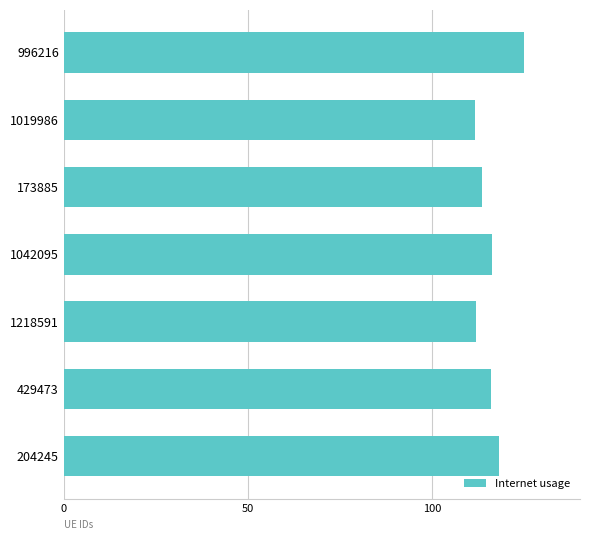

Does the chart contain stacked bars?

No